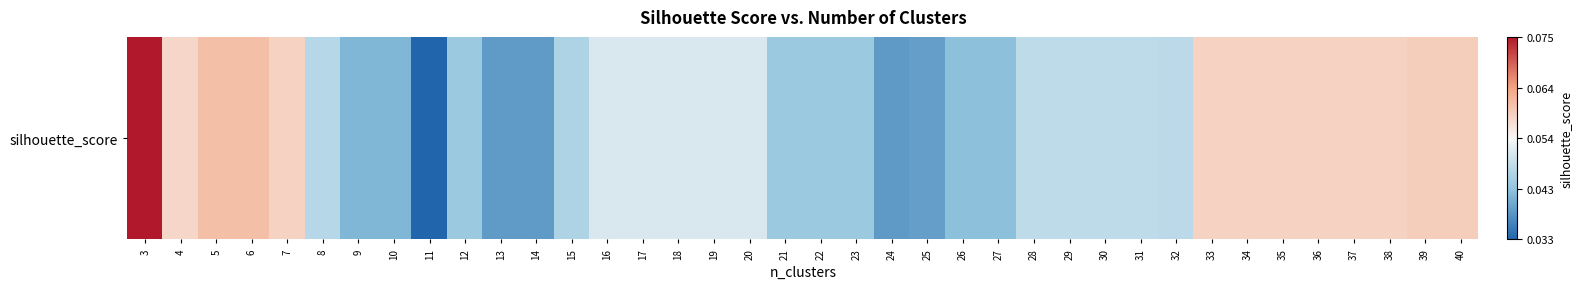

Which has a higher value, 11 or 4?

4